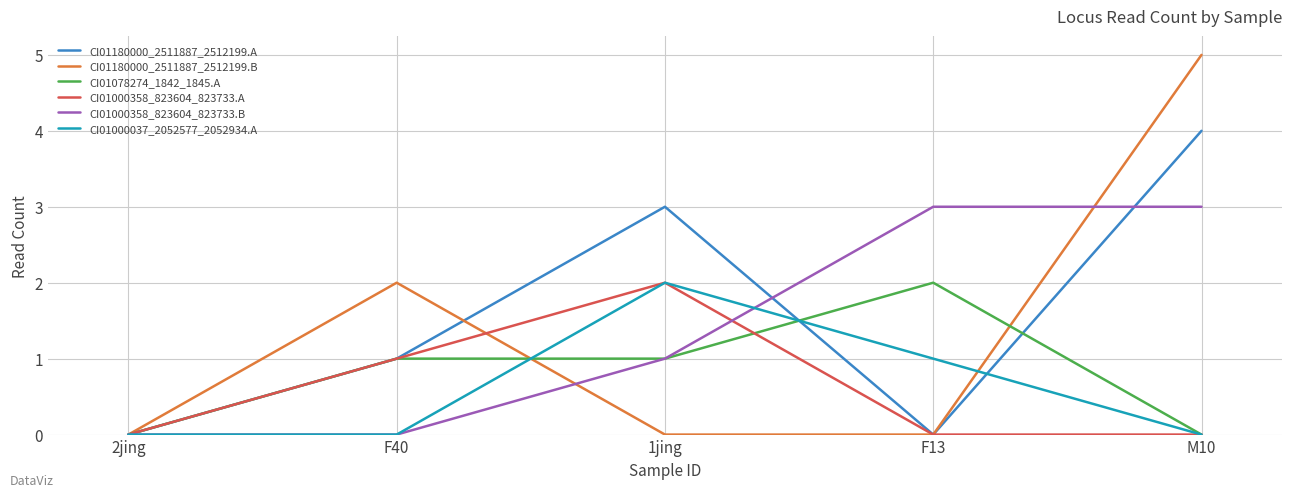

What is the average value of the CI01000358_823604_823733.A series?

1